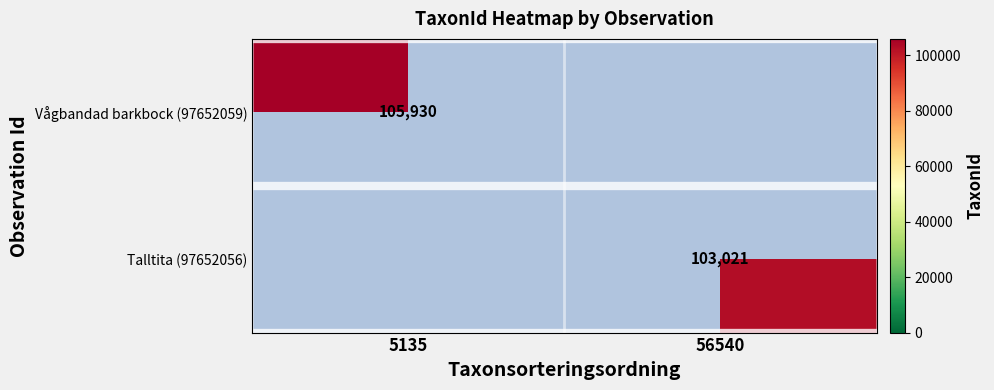

The Talltita (97652056) series shows 68215 at 56540. True or false?

False